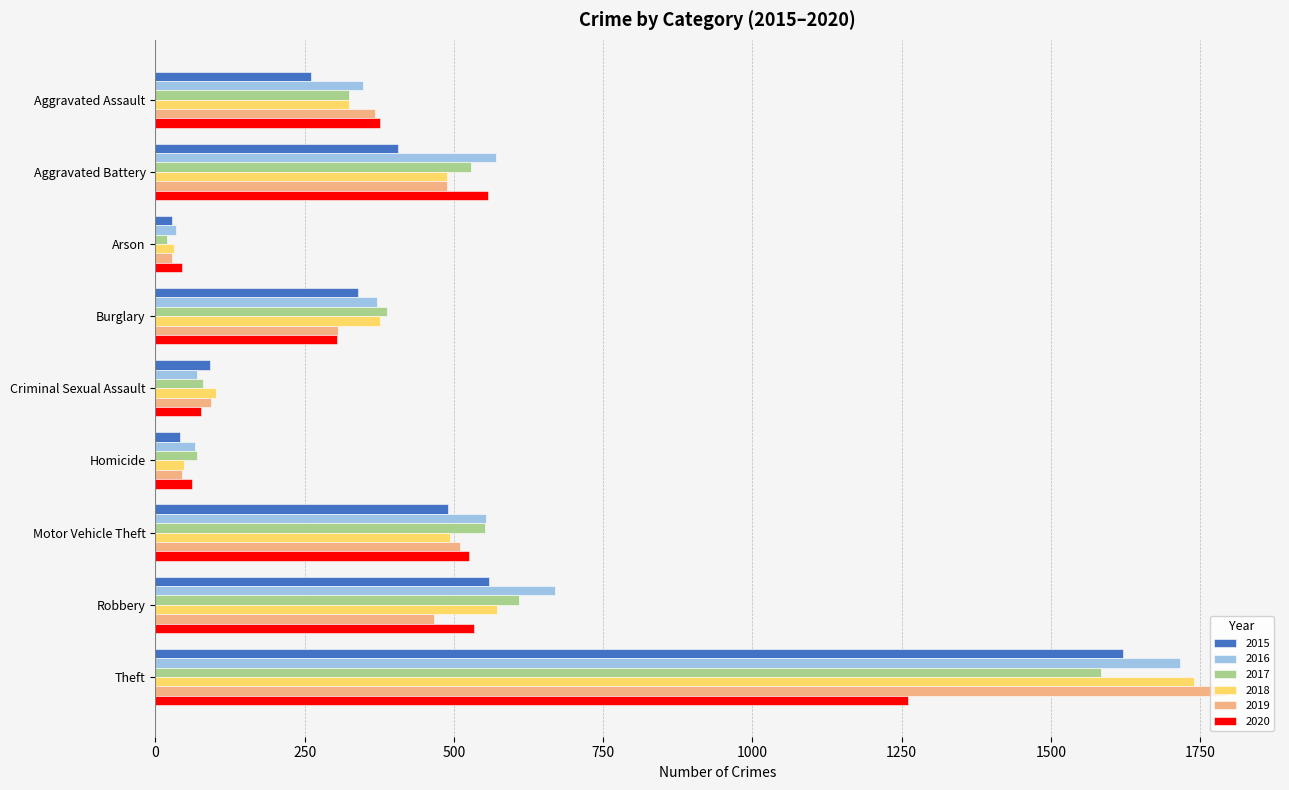

Which category has the lowest value in the 2018 series?

Arson